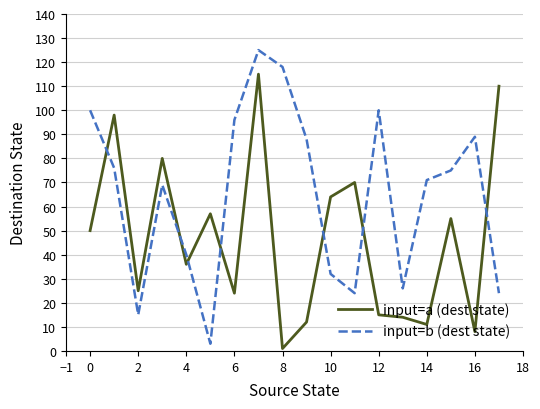

What is the lowest value of the input=b (dest state) series?

3